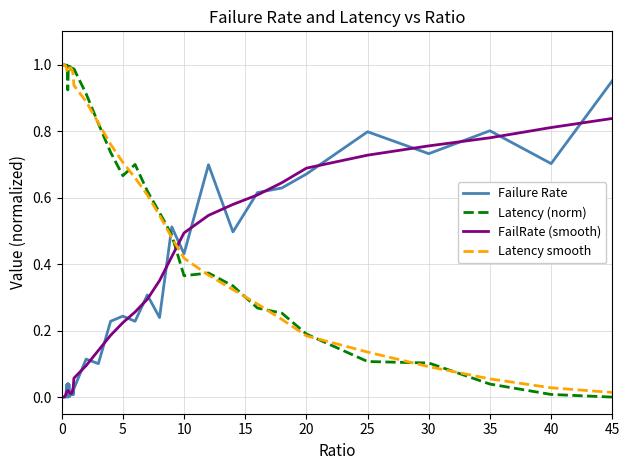

True or false: FailRate (smooth) and Latency (norm) cross at least once.

True